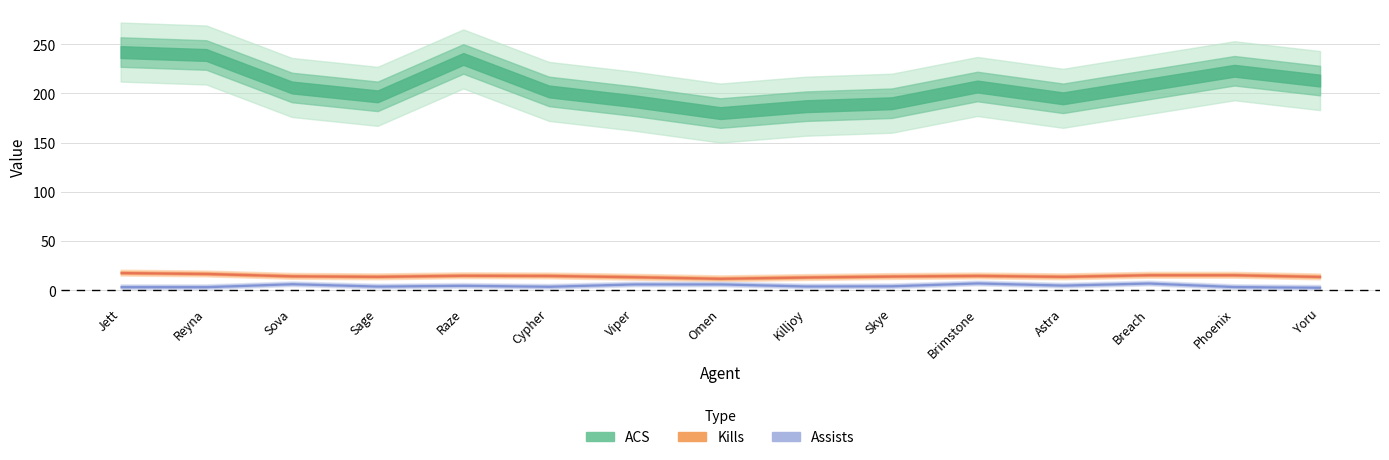

What position from the right is Phoenix?

2